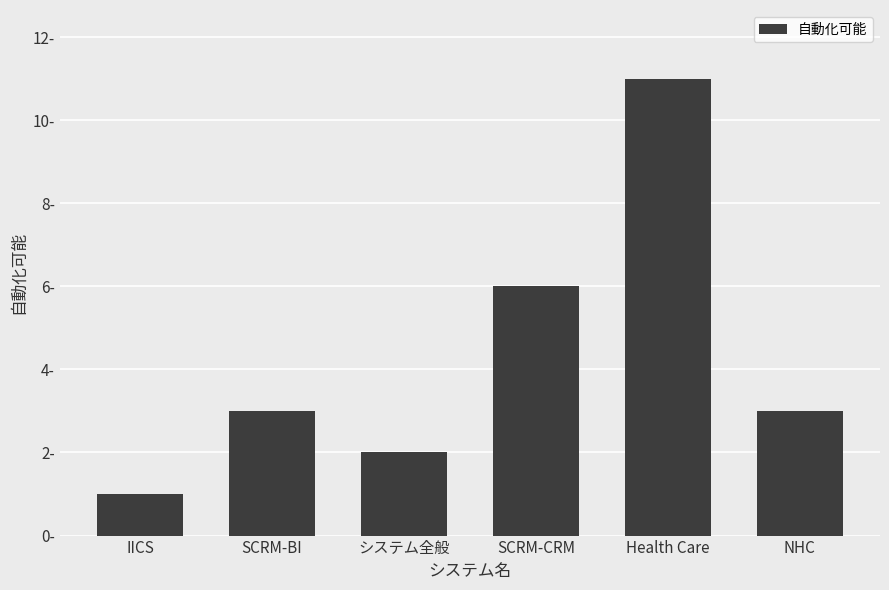

Reading left to right, what are all the values shown in this chart?

IICS=1	SCRM-BI=3	システム全般=2	SCRM-CRM=6	Health Care=11	NHC=3